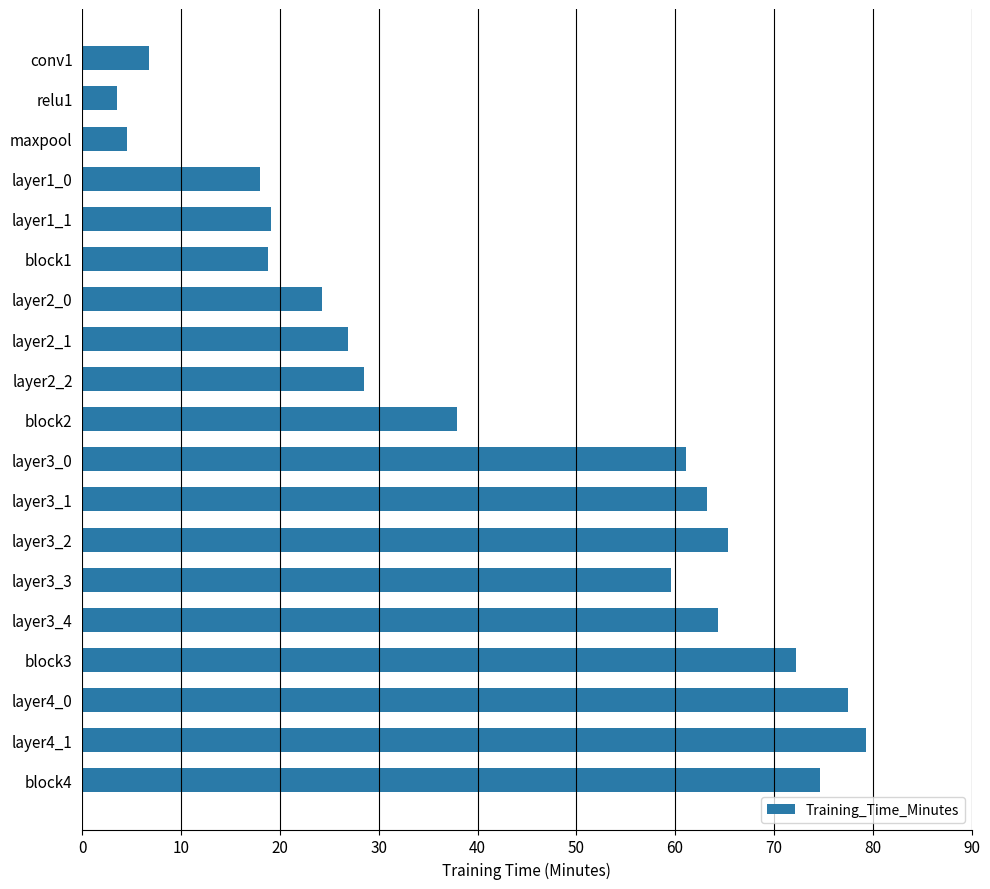

Count the number of data series in this chart.

1